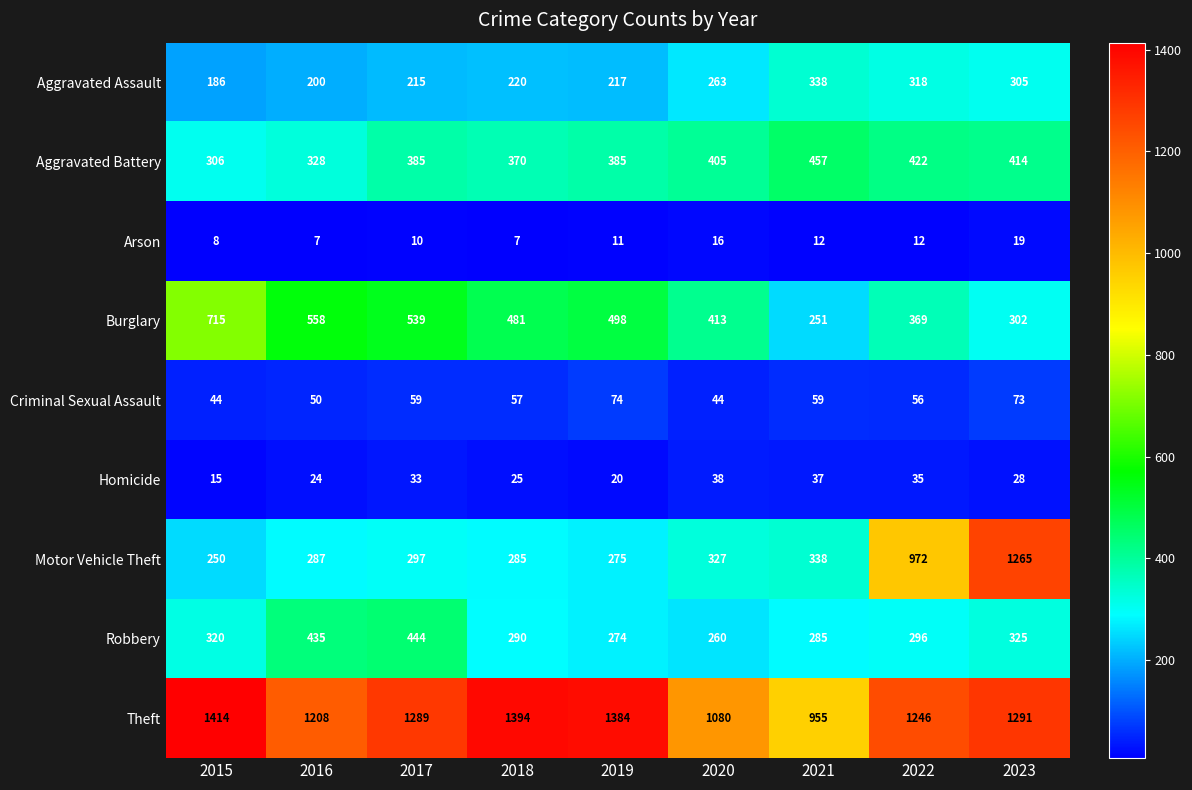

The Aggravated Battery series shows 385 at 2019. True or false?

True